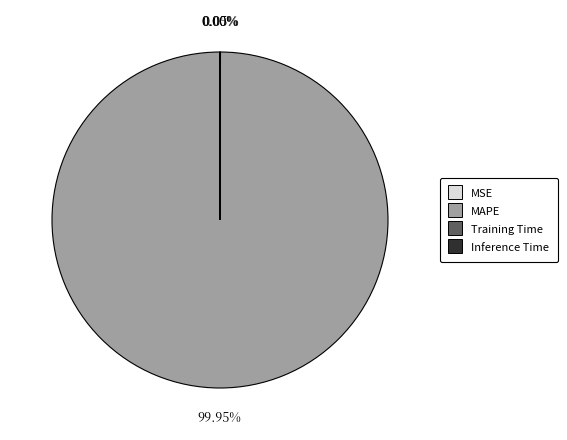

Does MAPE represent more than half of the total?

Yes